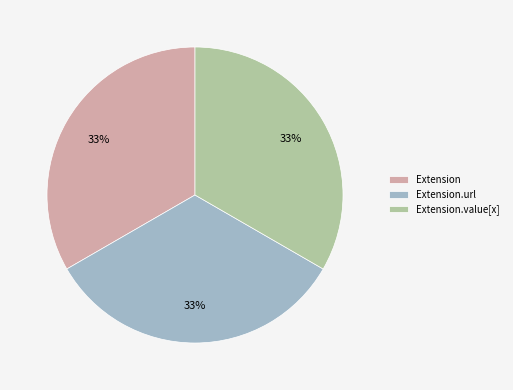

Is there a majority slice in this chart?

No